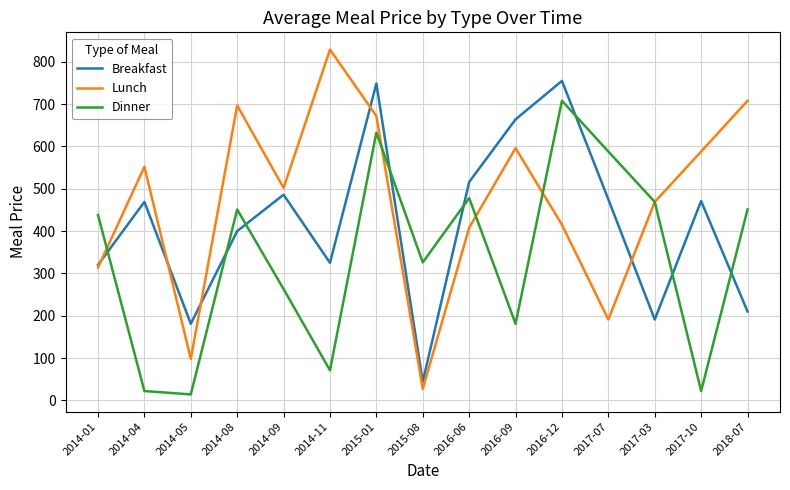

Is this an area chart (filled region under the line)?

No